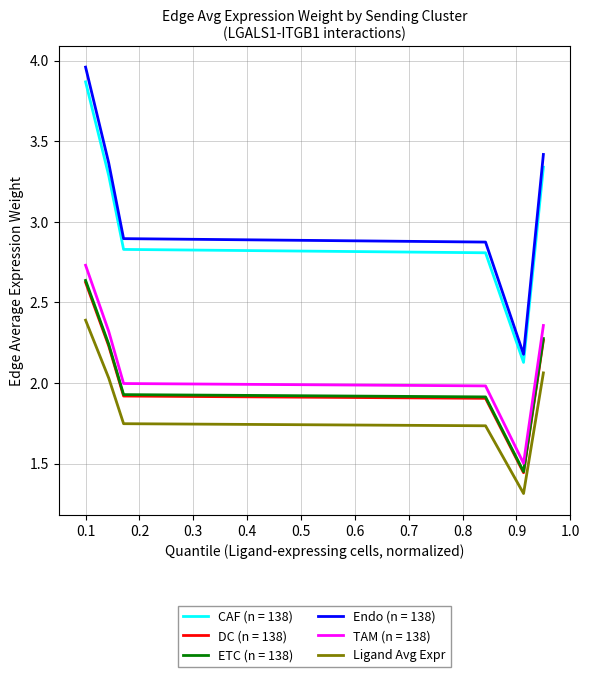

Which series has the largest range (max minus min)?

Endo (n = 138)